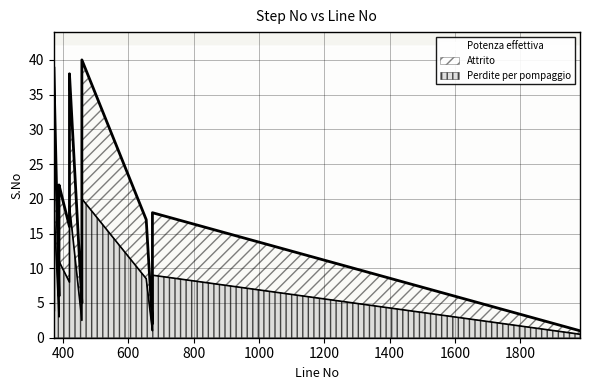

Which has a higher value, 458 or 1983?

458